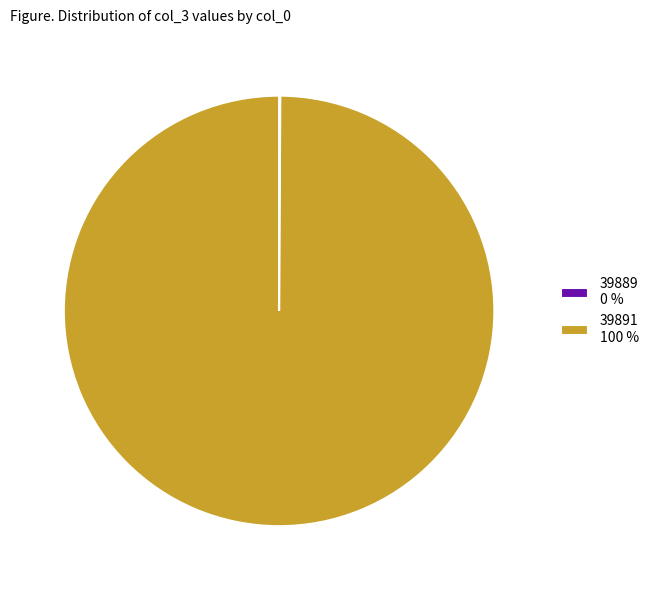

Does any single category account for the majority?

Yes